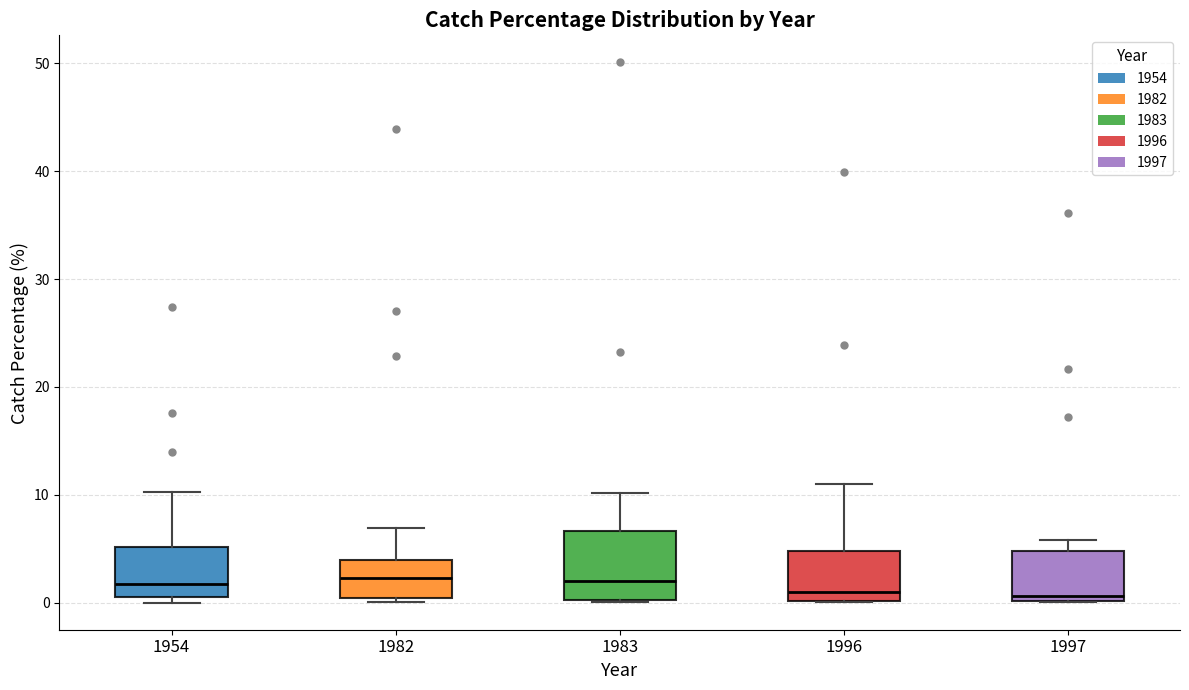

Which box is the tallest, from its lower edge to its upper edge?

1983